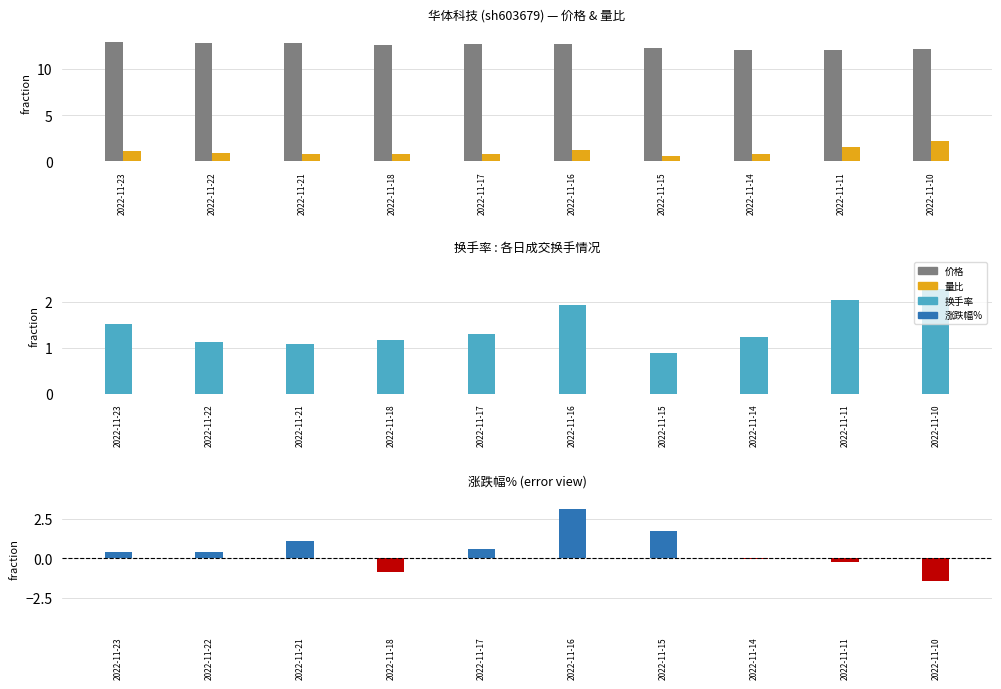

At which label does 价格 reach its peak?

2022-11-23